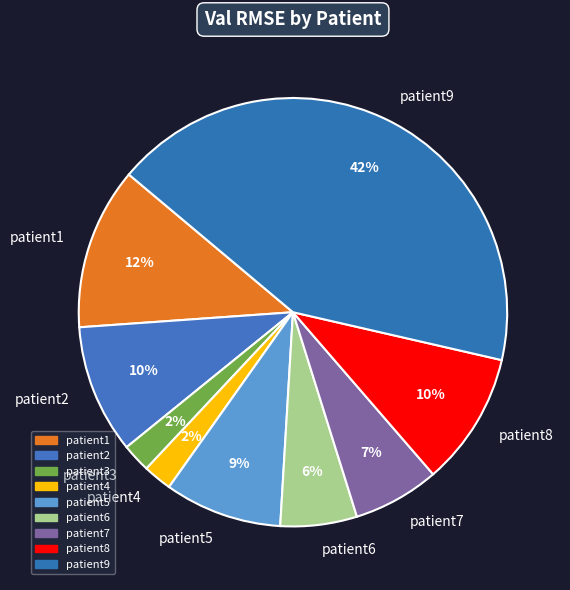

What is the largest slice in the pie chart?

patient9